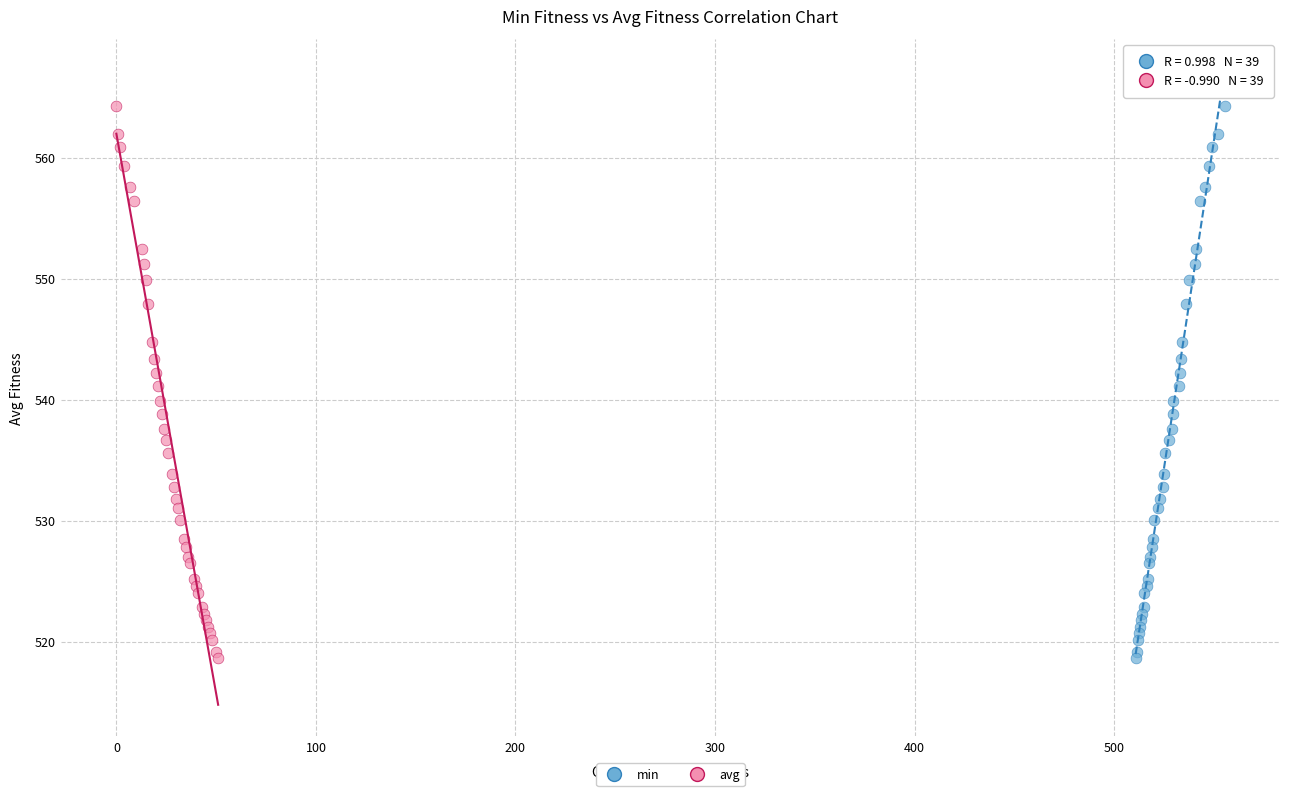

What are all the series names shown in the legend?

min, avg